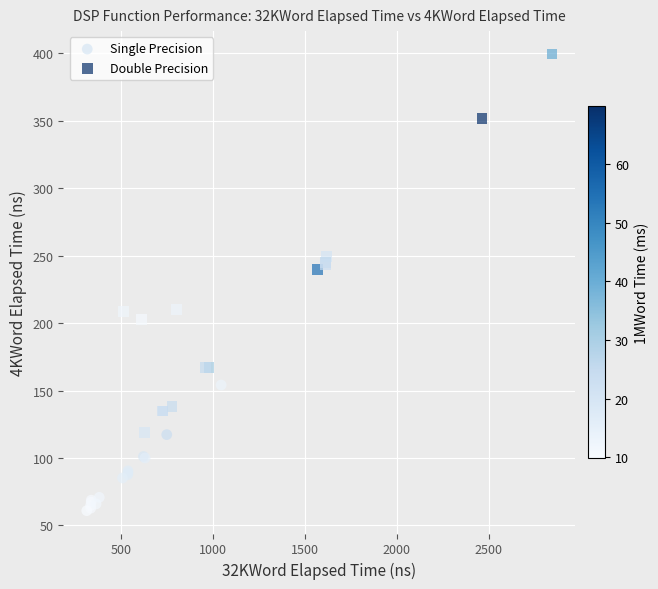

Which series contains the lowest Y value?

Single Precision